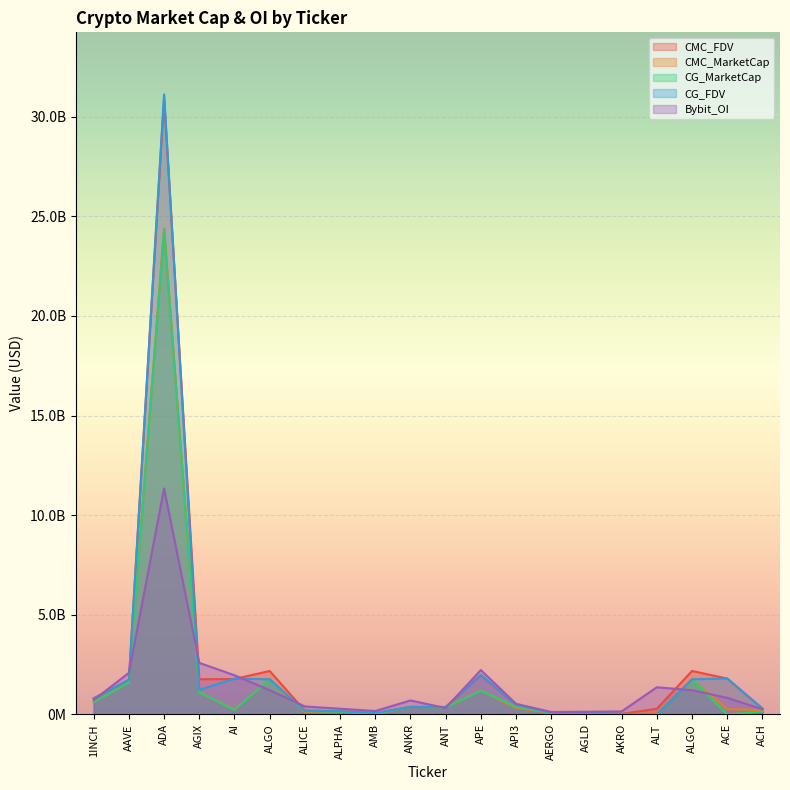

At how many categories does at least one series exceed 10918674710?

1